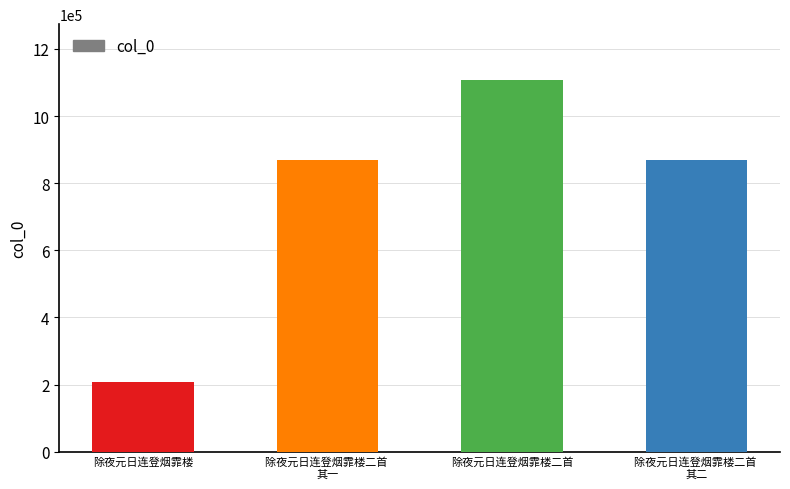

What is the value of the 4th bar from the left?

868522